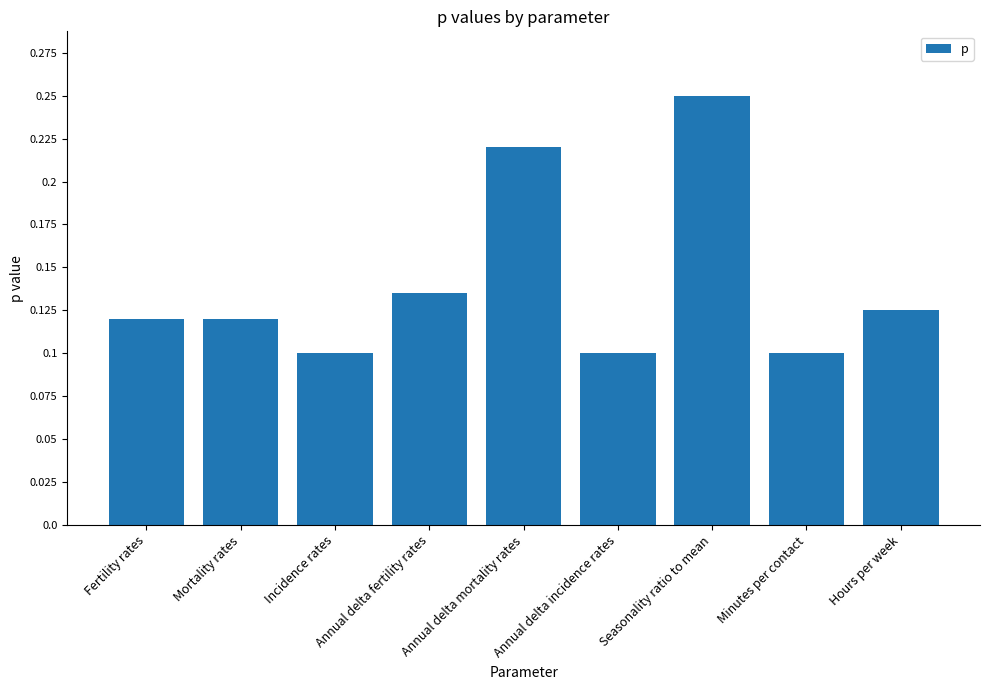

Which label corresponds to the largest value in the chart?

Seasonality ratio to mean